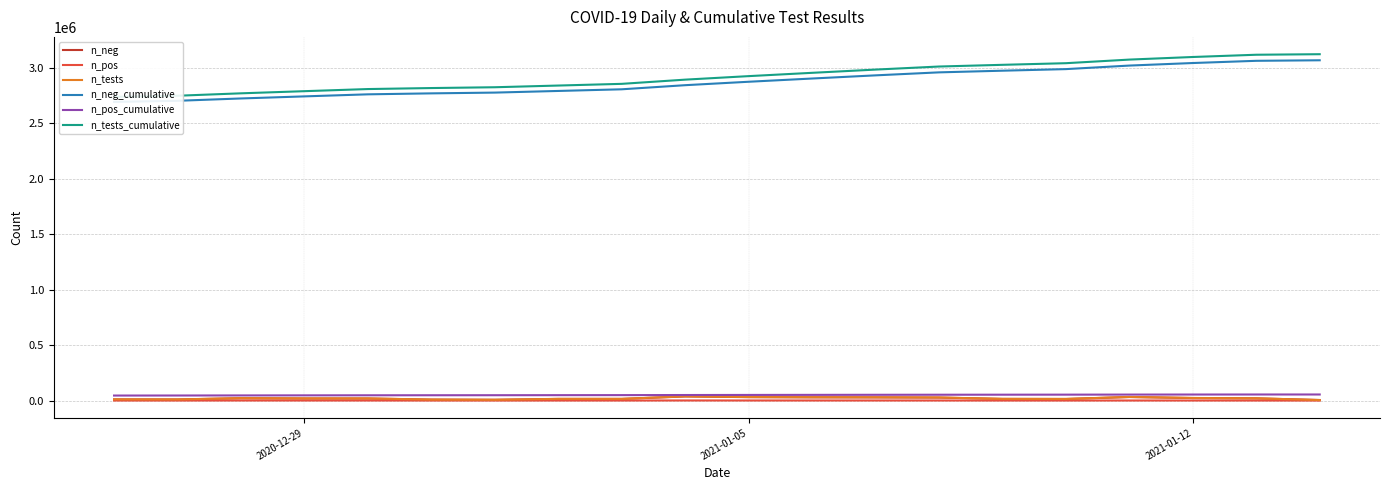

True or false: n_pos_cumulative and n_pos intersect in this chart.

False